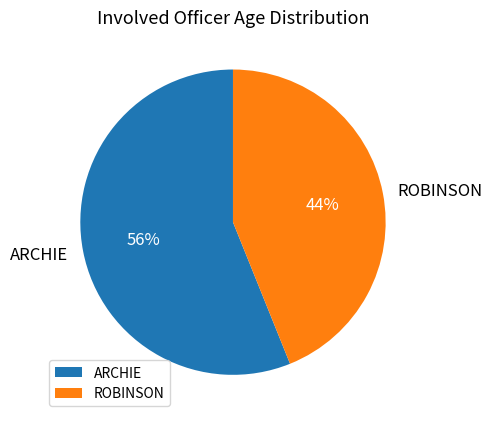

Rank the categories by value from highest to lowest.

ARCHIE, ROBINSON